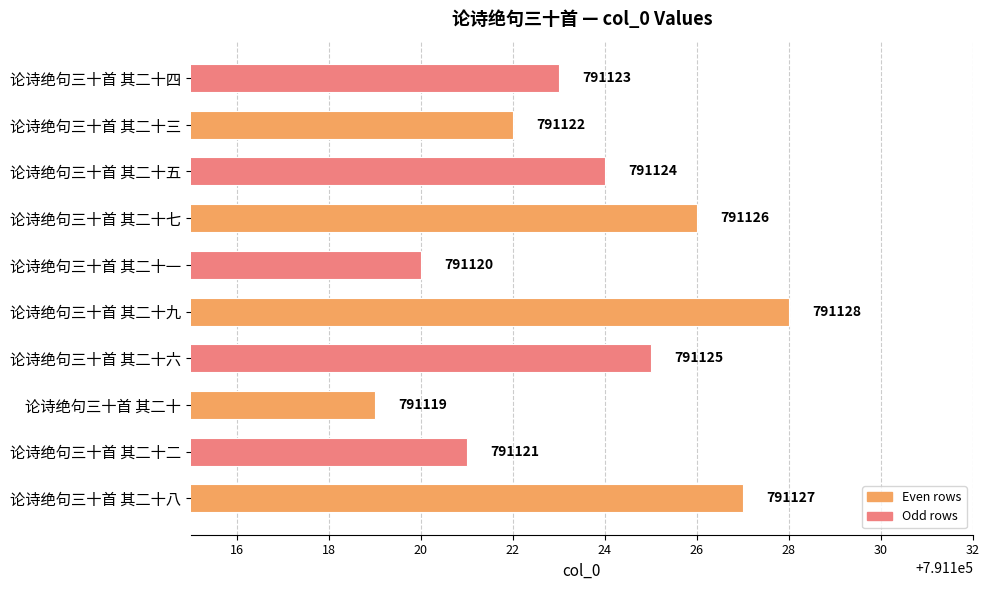

What is the change in value from 论诗绝句三十首 其二十九 to 论诗绝句三十首 其二十四?

-5